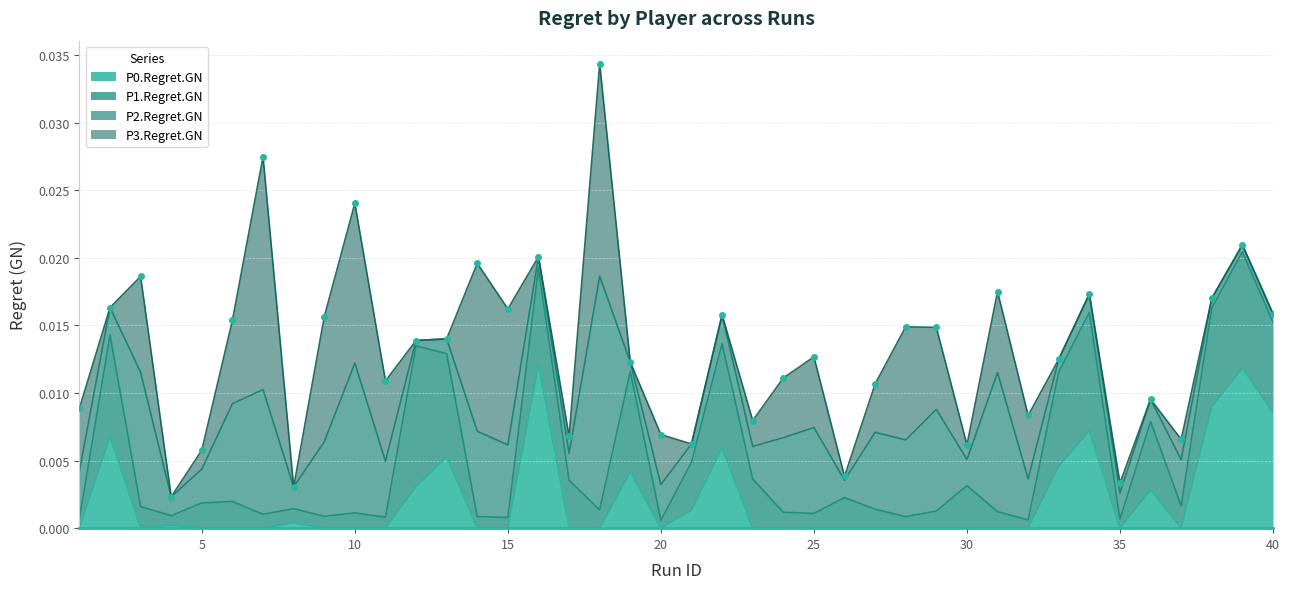

The P1.Regret.GN series shows 0.0 at 36. True or false?

True